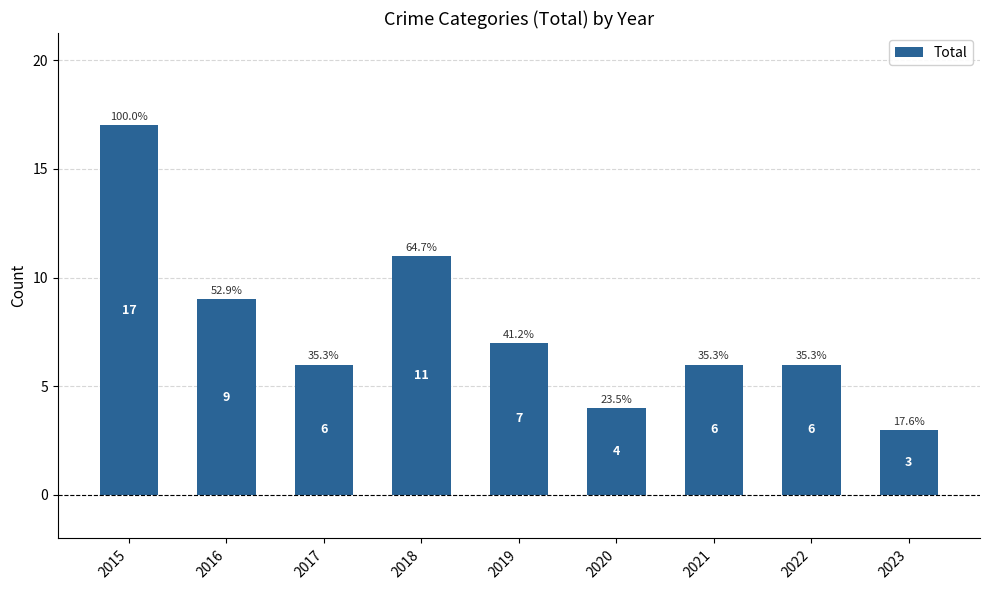

Which label corresponds to the smallest value in the chart?

2023